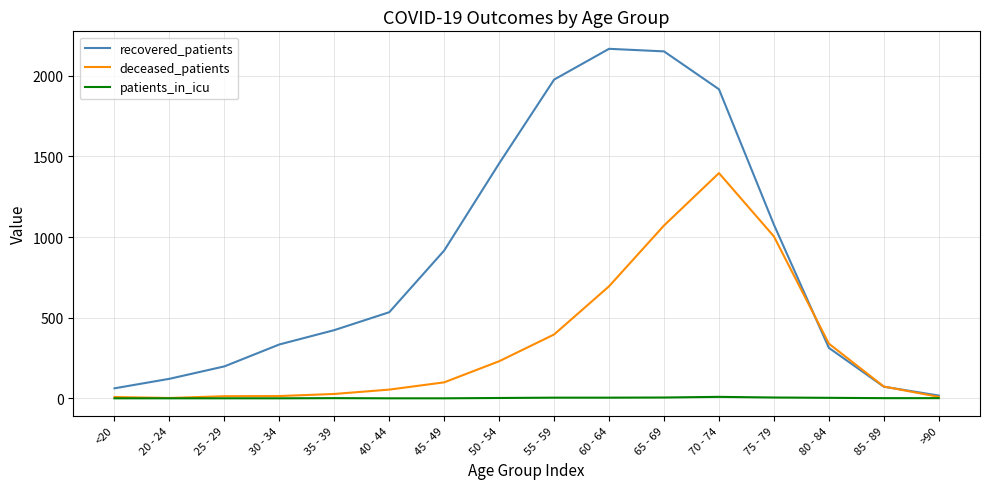

What is the average value of the patients_in_icu series?

2